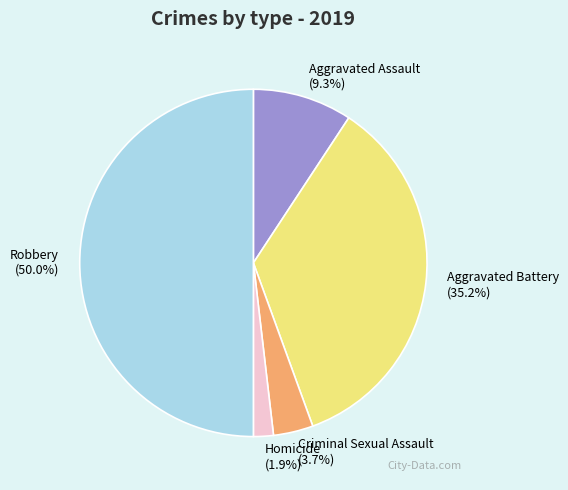

What is the ratio of the value at Aggravated Battery to the value at Criminal Sexual Assault?

9.5